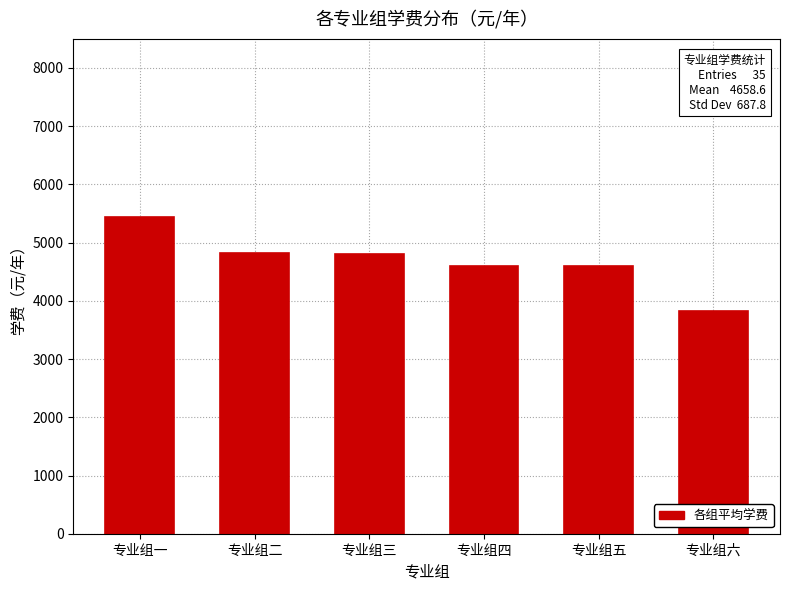

Which label corresponds to the largest value in the chart?

专业组一